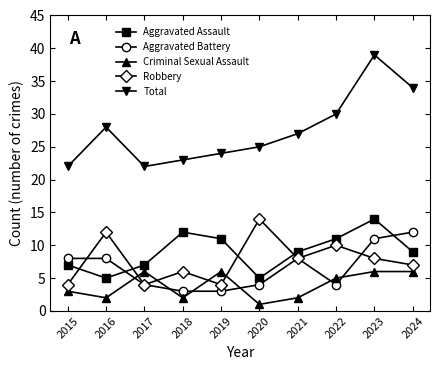

Does the chart have visible grid lines?

No